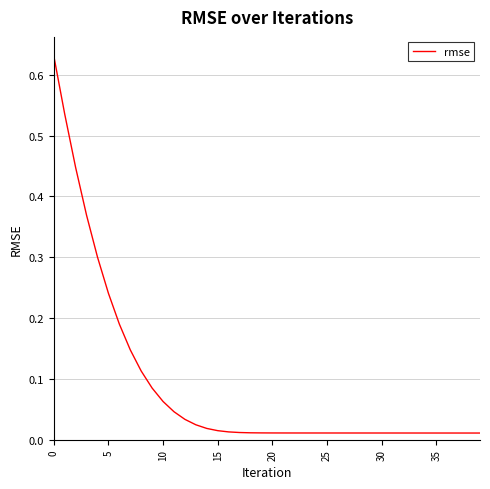

Reading left to right, extract all data points from this chart.

0.6	0.5	0.4	0.4	0.3	0.2	0.2	0.1	0.1	0.1	0.1	0.0	0.0	0.0	0.0	0.0	0.0	0.0	0.0	0.0	0.0	0.0	0.0	0.0	0.0	0.0	0.0	0.0	0.0	0.0	0.0	0.0	0.0	0.0	0.0	0.0	0.0	0.0	0.0	0.0